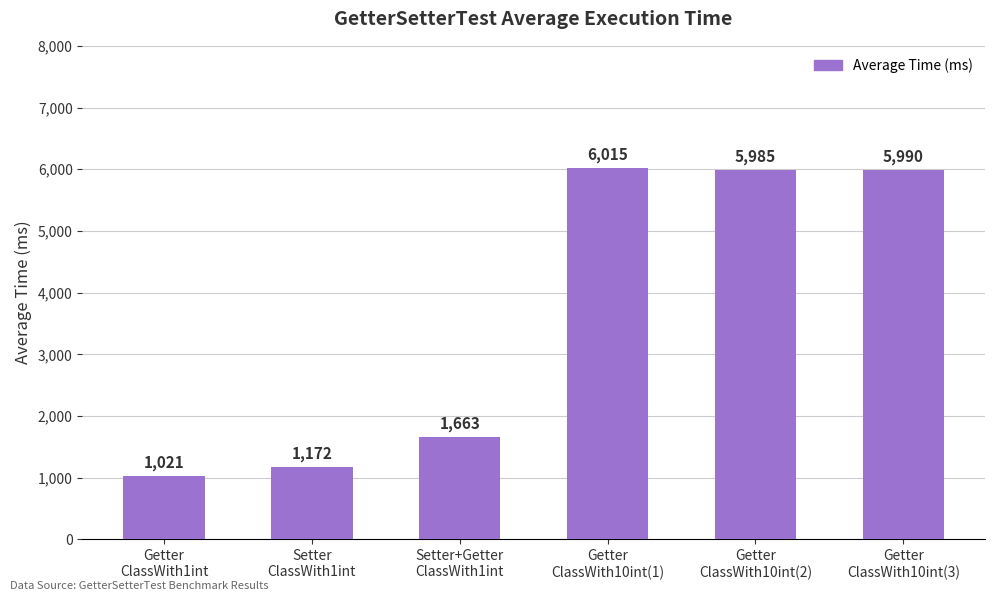

What is the label of the 5th bar from the right?

Setter
ClassWith1int